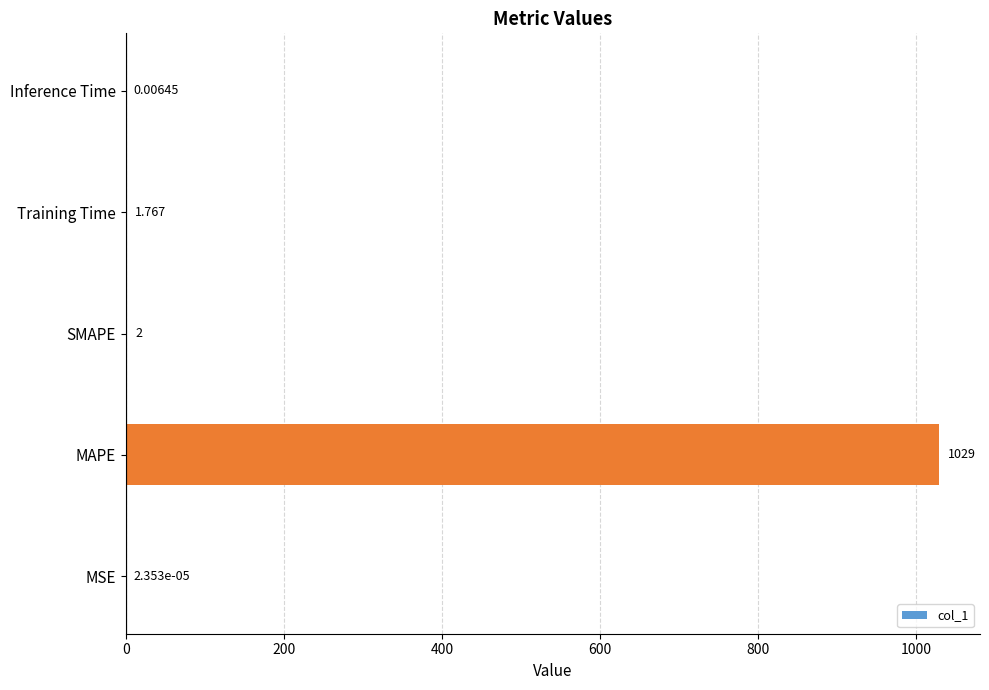

Which has a higher value, MAPE or Training Time?

MAPE